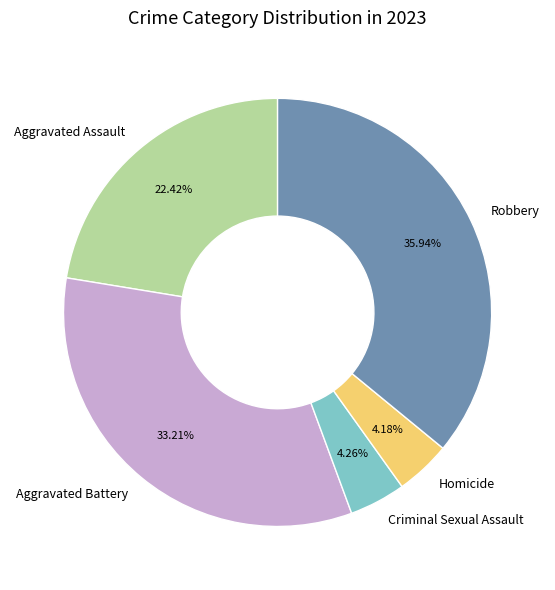

Combined, what portion of the pie is Robbery and Aggravated Assault?

58.4%